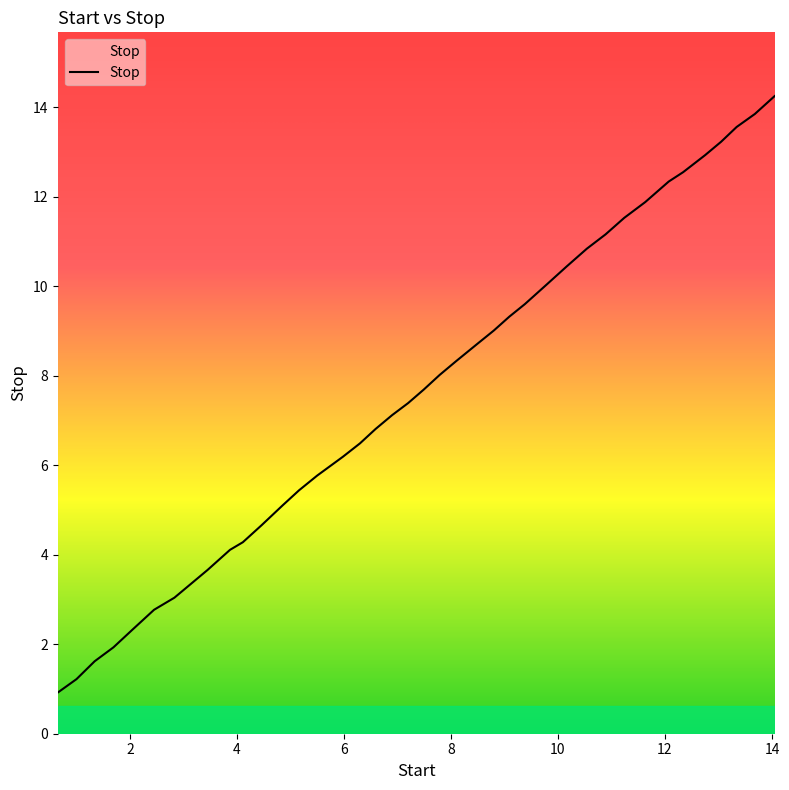

What is the difference between the maximum and minimum values?

13.3